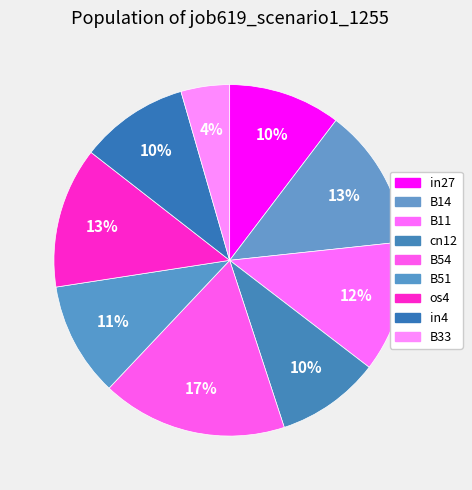

The in4 slice represents 5% of the pie. True or false?

False